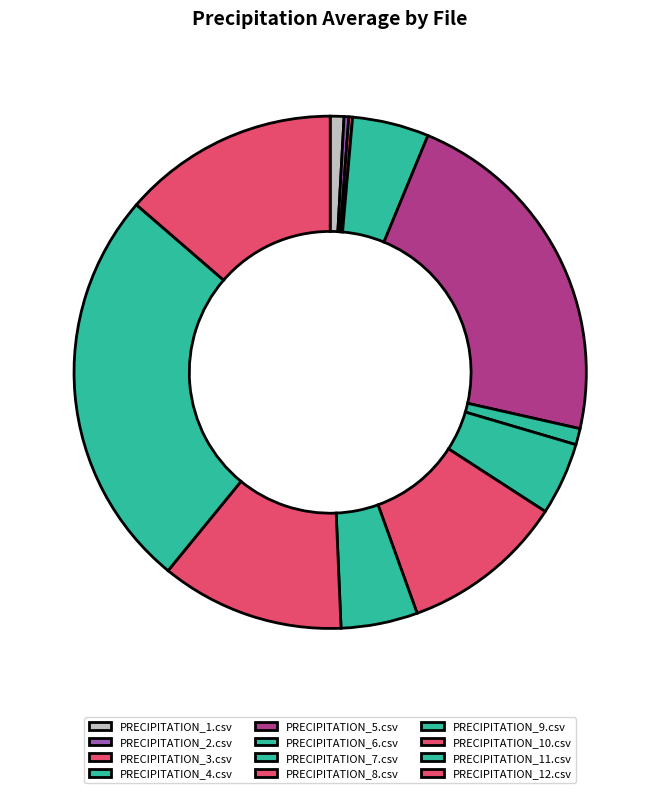

Between PRECIPITATION_7.csv and PRECIPITATION_4.csv, which is larger?

PRECIPITATION_4.csv